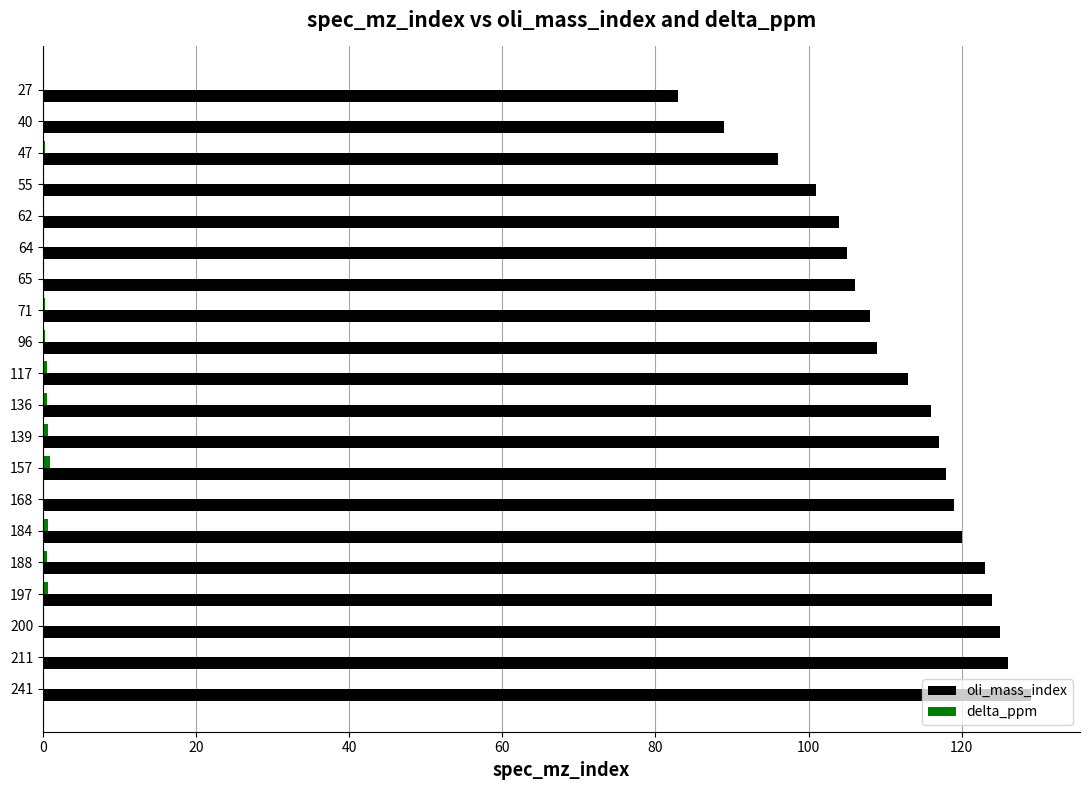

Which series has the largest total across all categories?

oli_mass_index